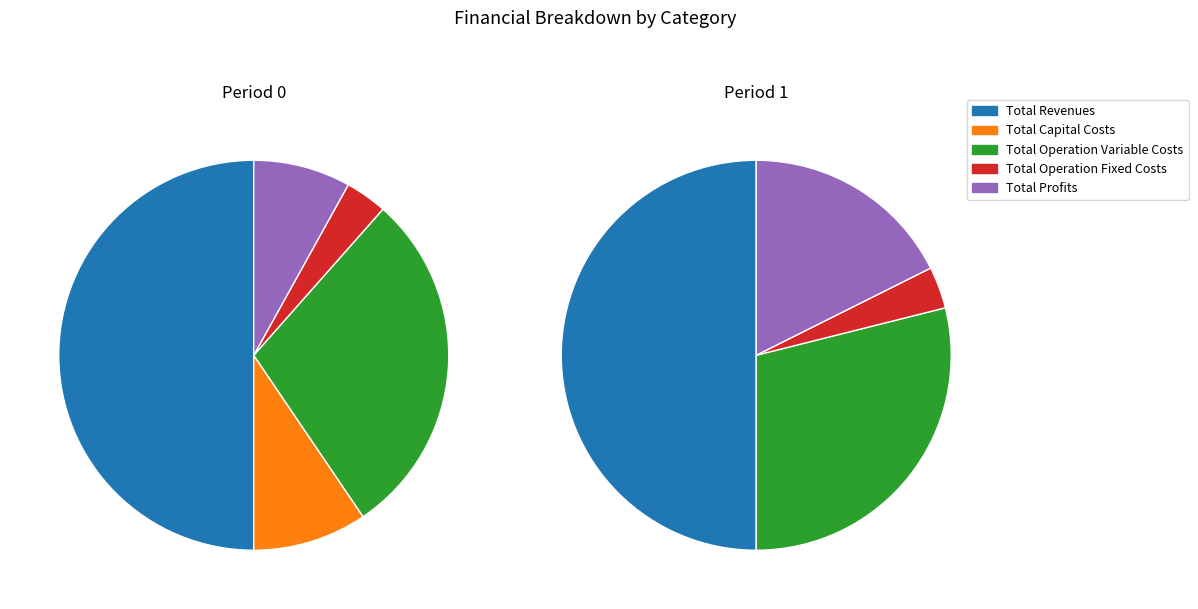

What percentage is the Total Operation Fixed Costs slice, to the nearest percent?

3%